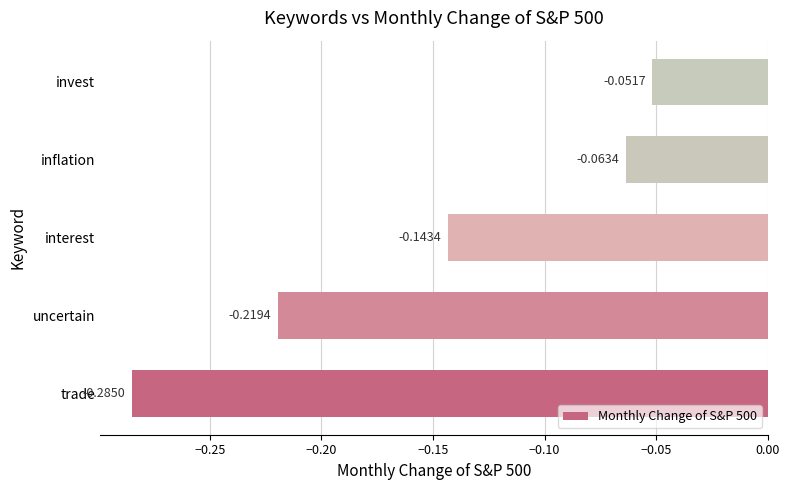

Are the bars grouped side by side (vs. stacked)?

No